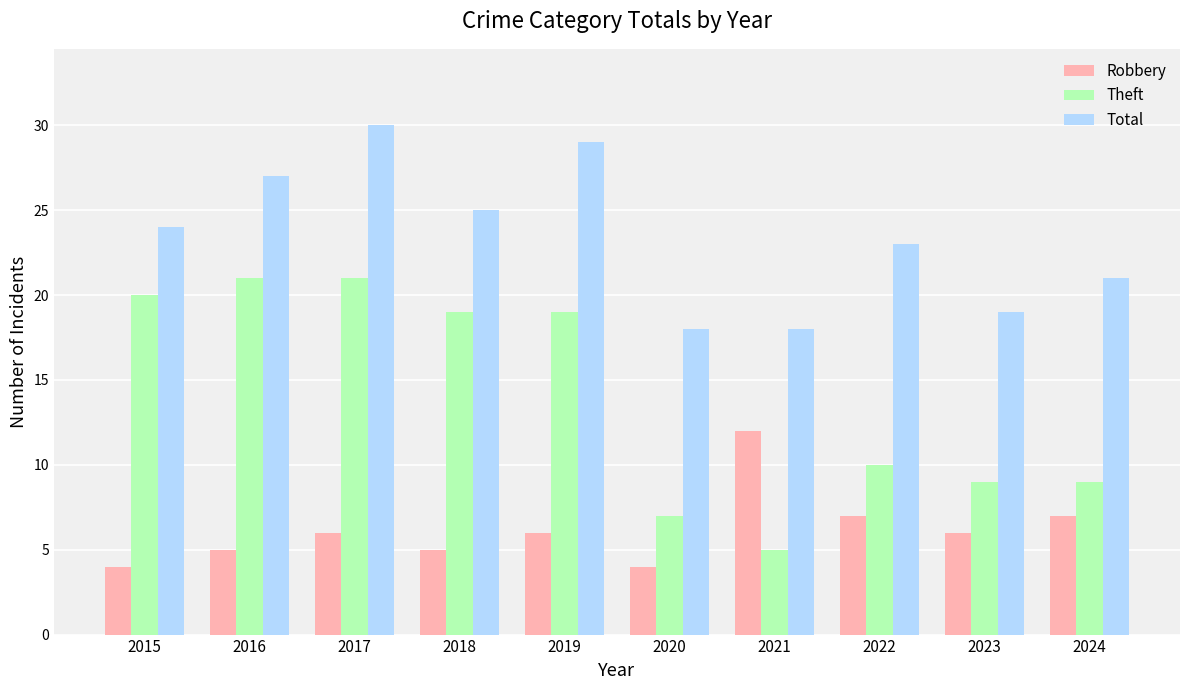

What is the minimum value shown in the chart?

4